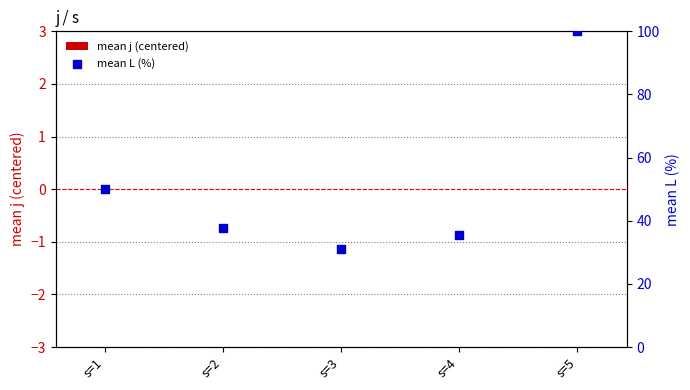

Which series contains the lowest Y value?

mean j (centered)